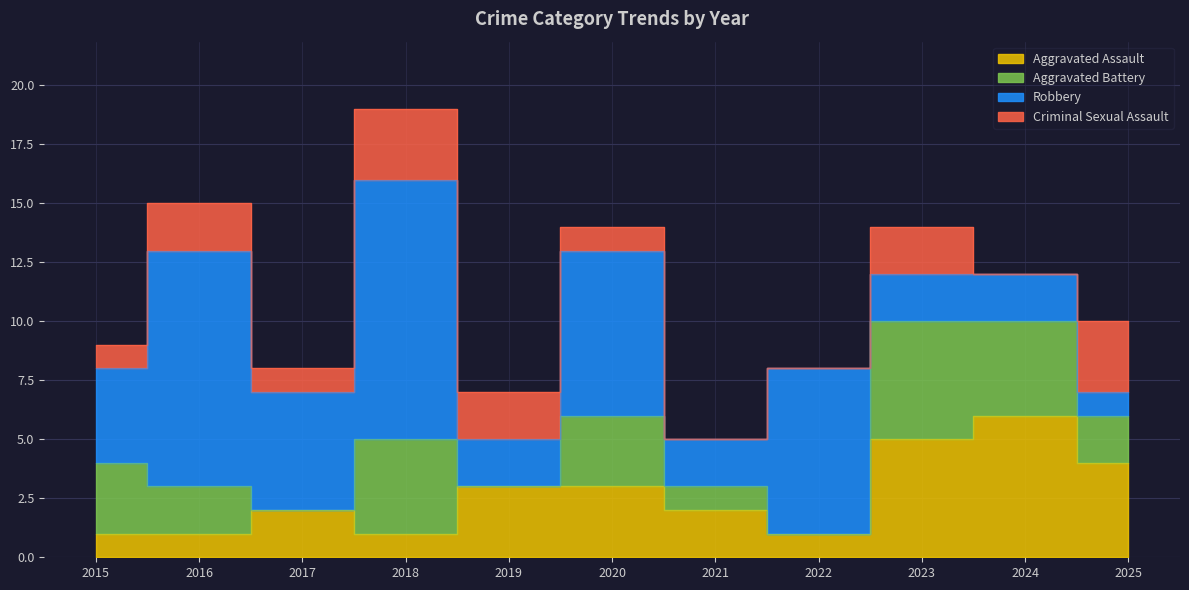

Reading right to left, extract all data points from this chart.

Aggravated Assault: 4	6	5	1	2	3	3	1	2	1	1
Aggravated Battery: 2	4	5	0	1	3	0	4	0	2	3
Robbery: 1	2	2	7	2	7	2	11	5	10	4
Criminal Sexual Assault: 3	0	2	0	0	1	2	3	1	2	1